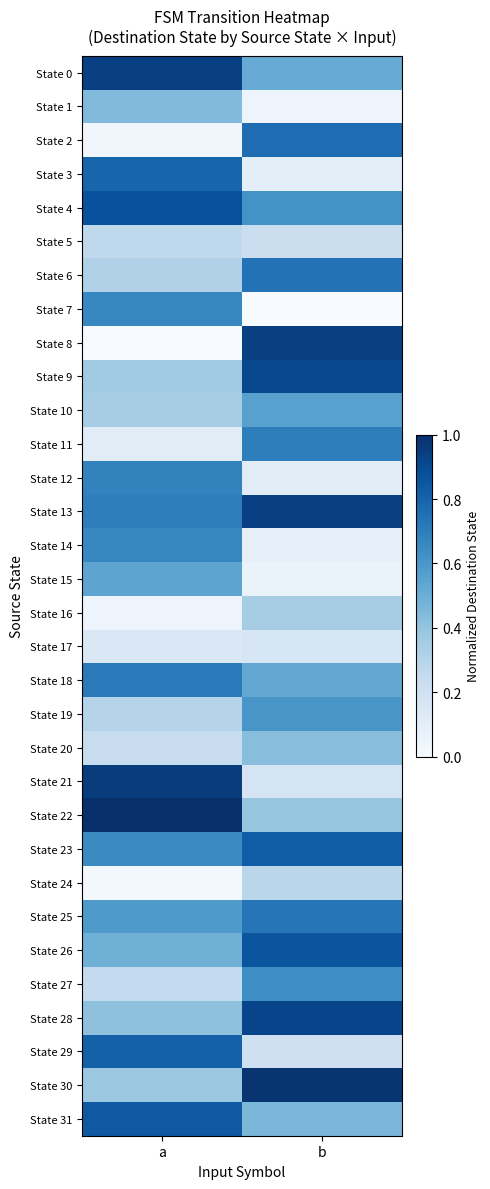

Which series has the largest range (max minus min)?

State 8